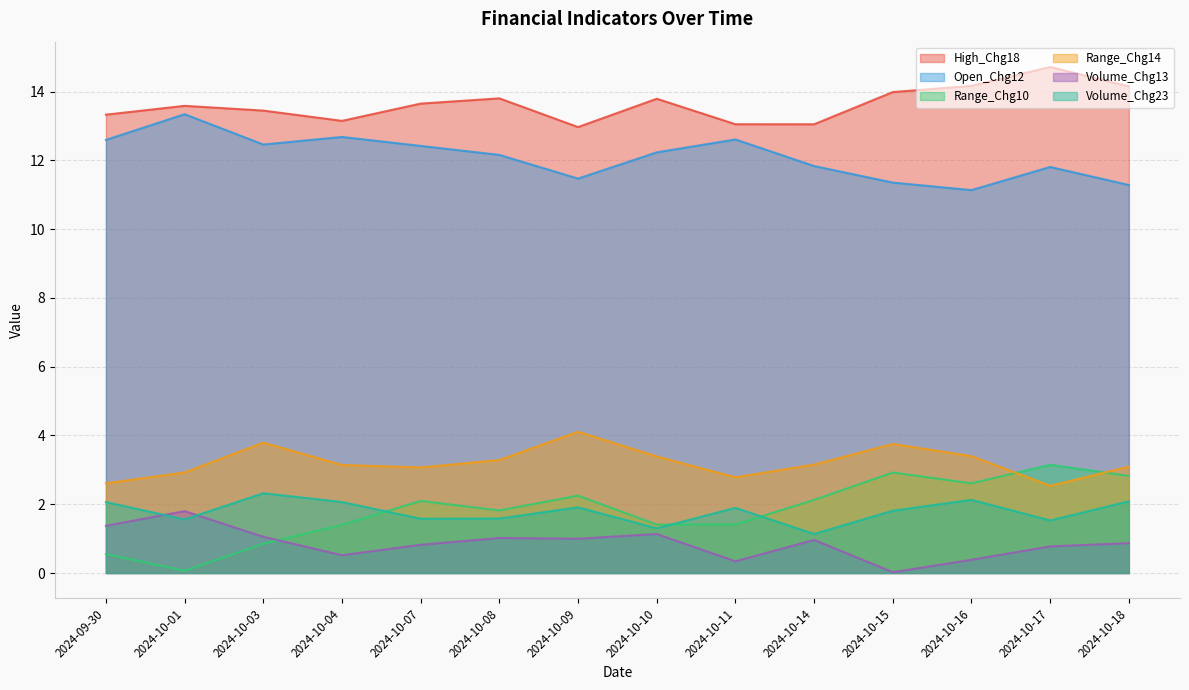

What are all the series names shown in the legend?

High_Chg18, Open_Chg12, Range_Chg10, Range_Chg14, Volume_Chg13, Volume_Chg23